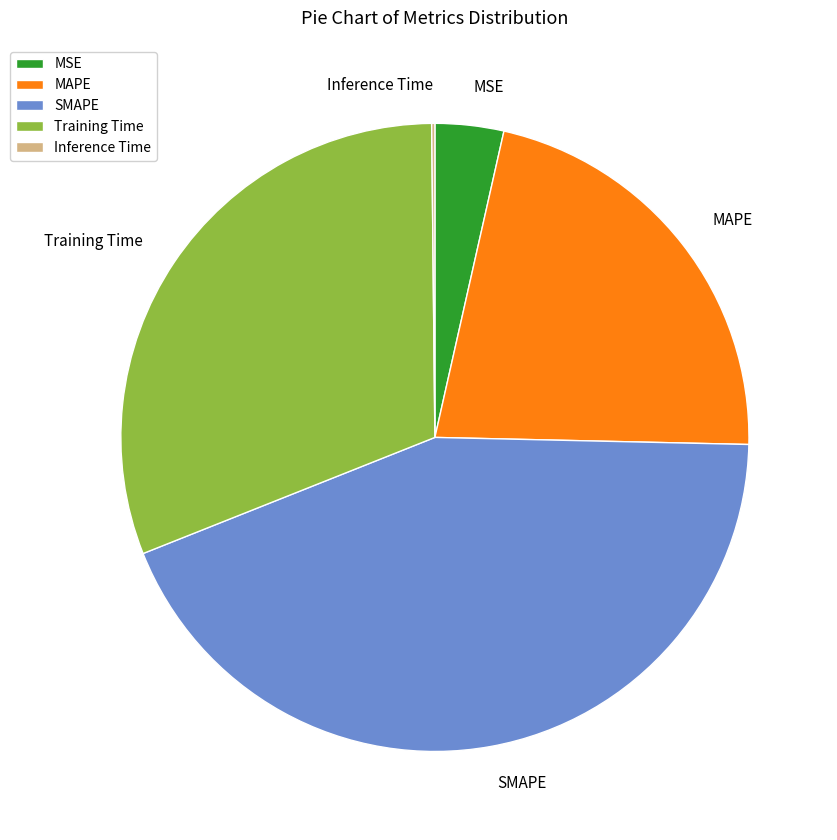

The Training Time slice represents 31% of the pie. True or false?

True